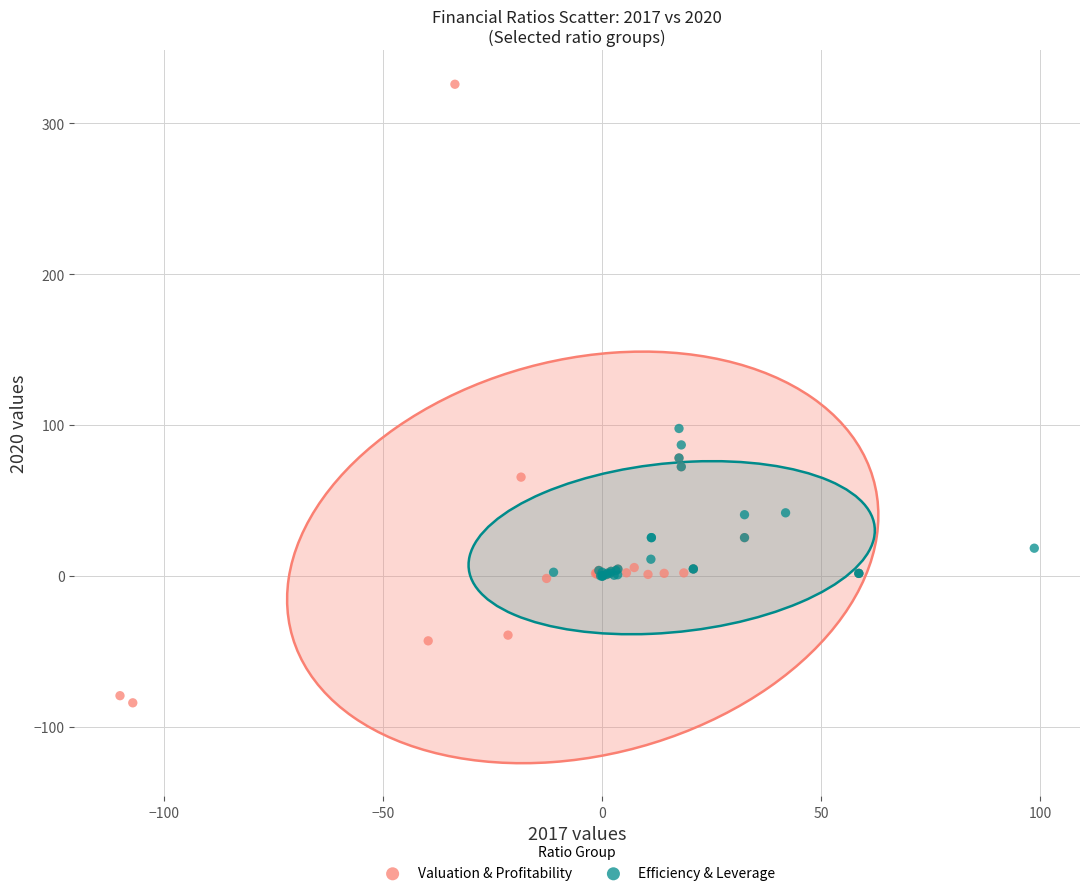

Which series has the widest spread of Y values?

Valuation & Profitability